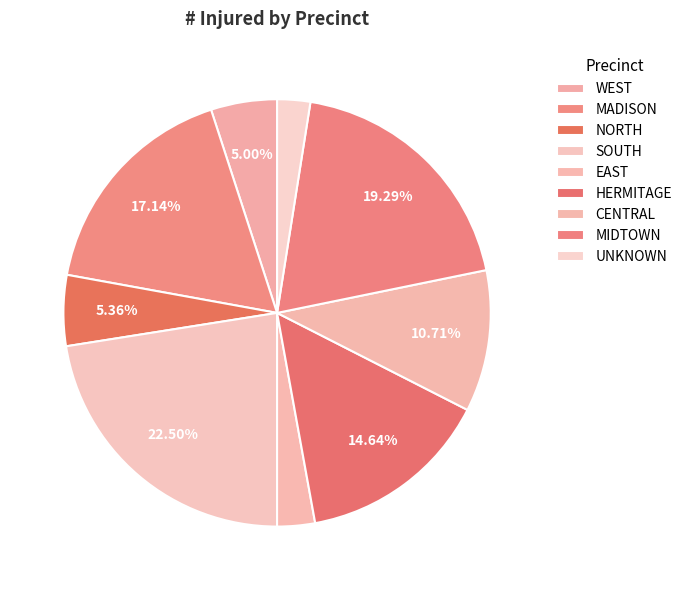

What percentage is the UNKNOWN slice, to the nearest percent?

2%